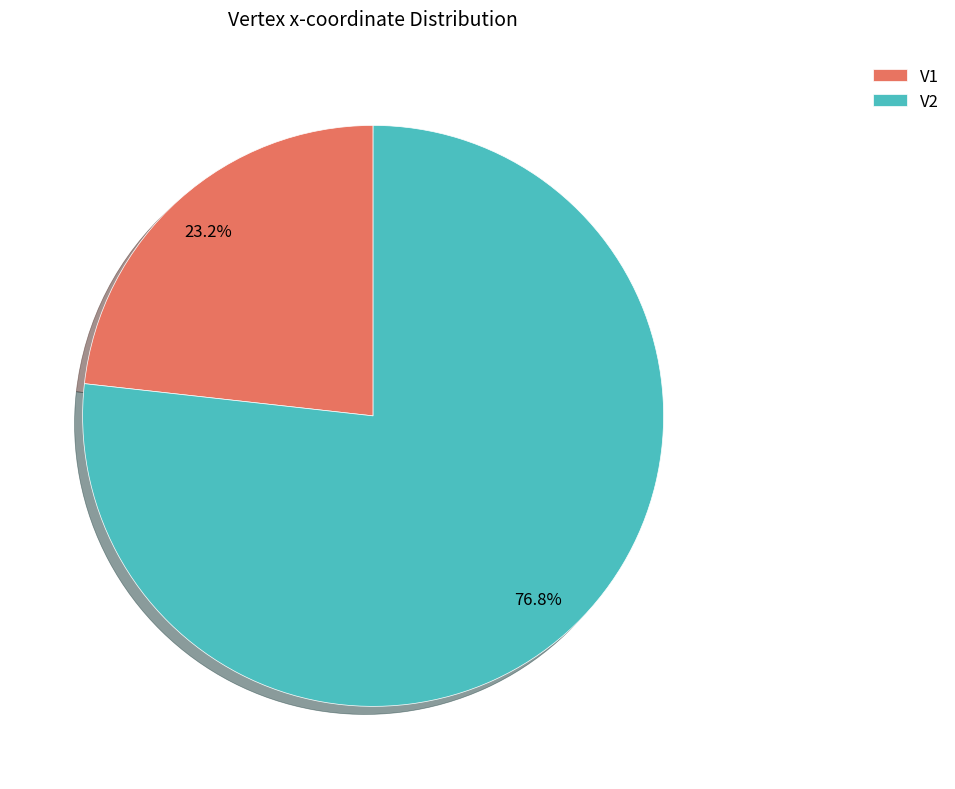

To the nearest percent, what is the difference between the V2 and V1 slice percentages?

54%